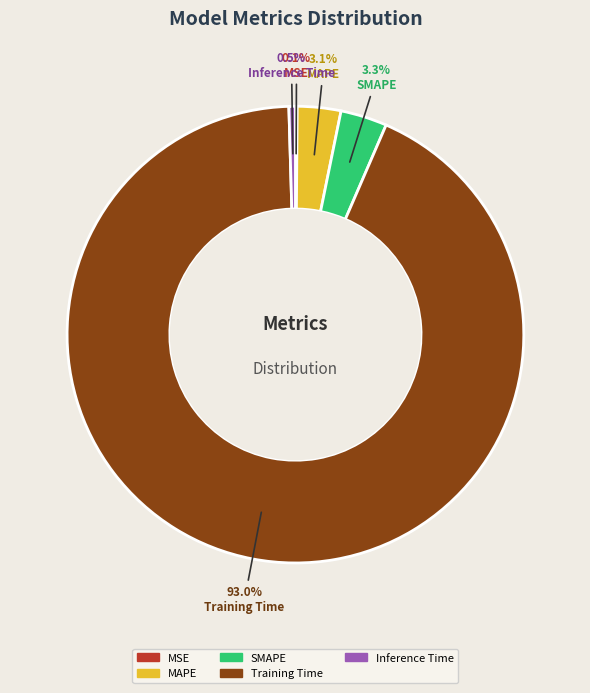

Which has a higher value, Training Time or MAPE?

Training Time